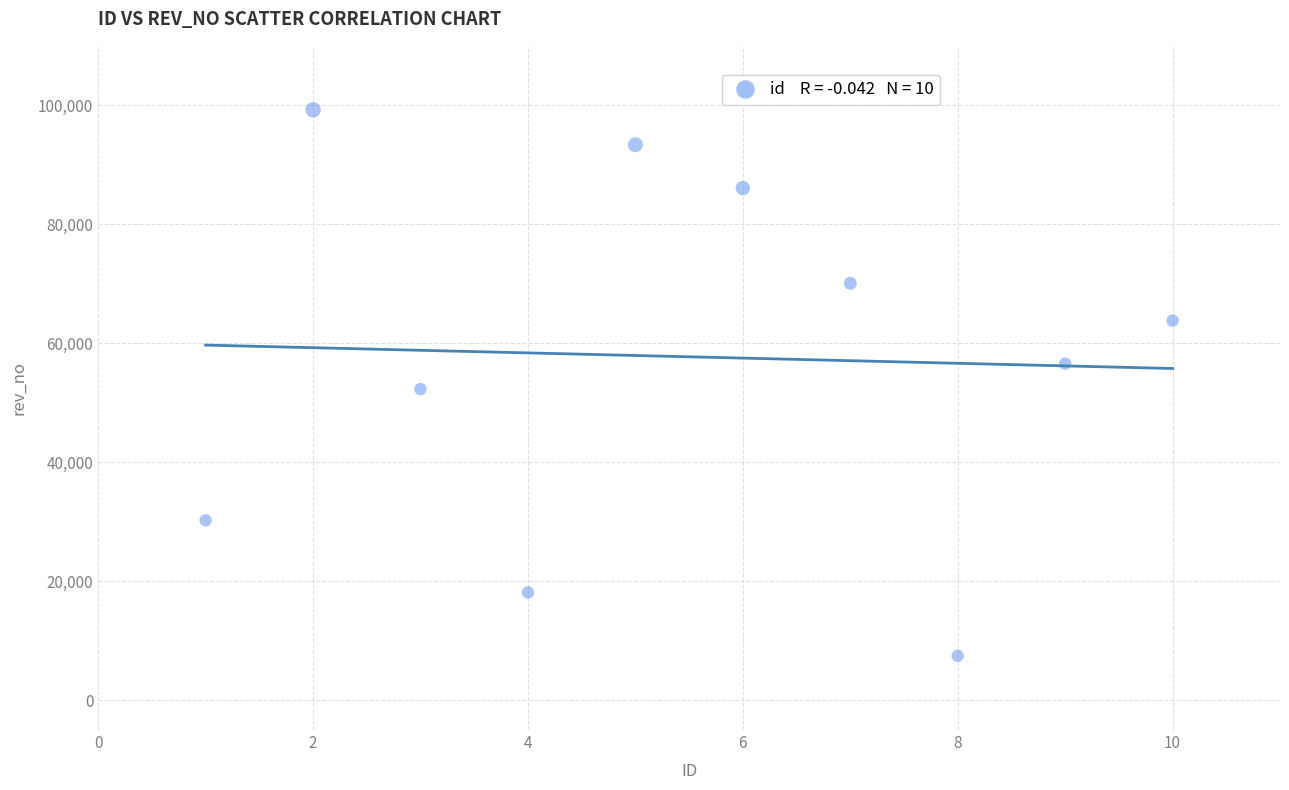

What is the average Y value?

57733